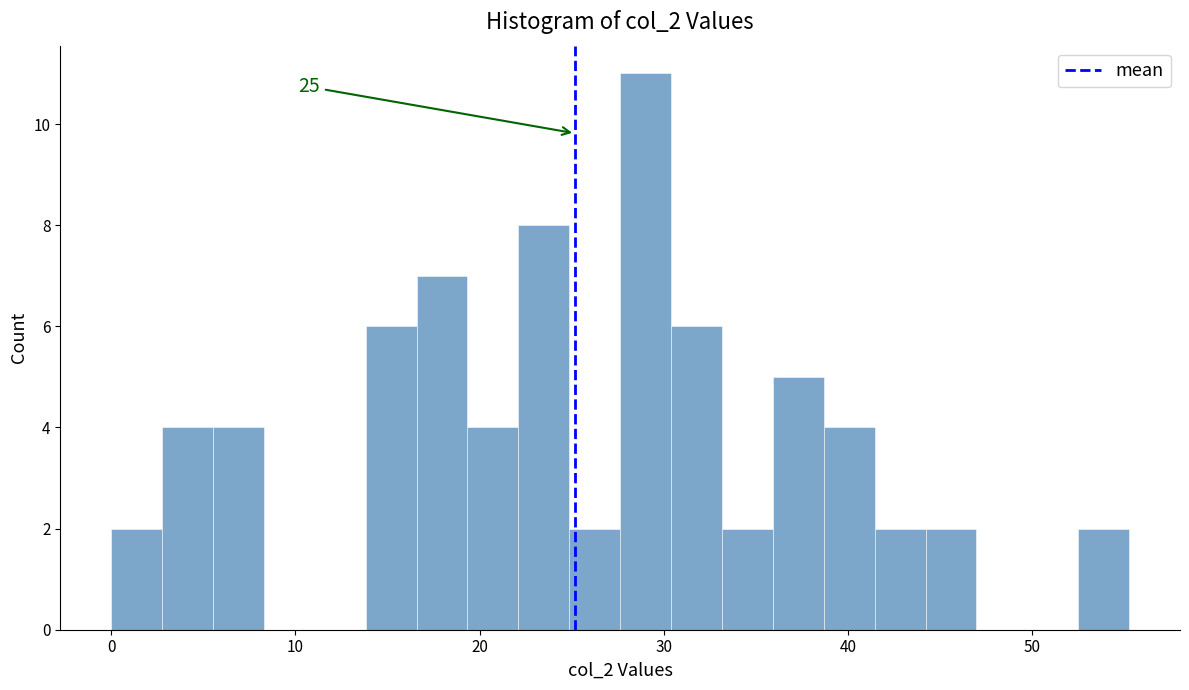

Read against the x-axis, roughly where is the centre of the tallest bar?

29